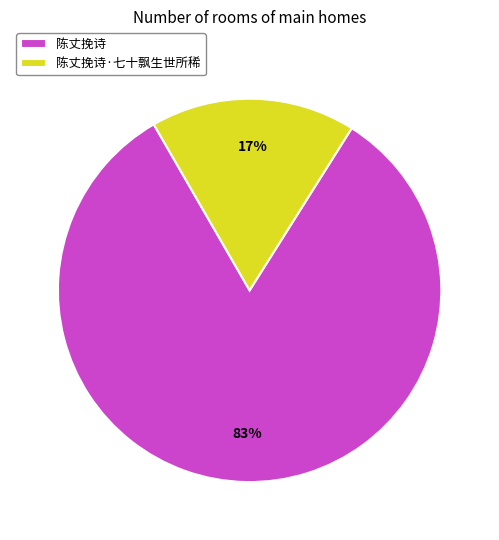

What is the largest slice in the pie chart?

陈丈挽诗